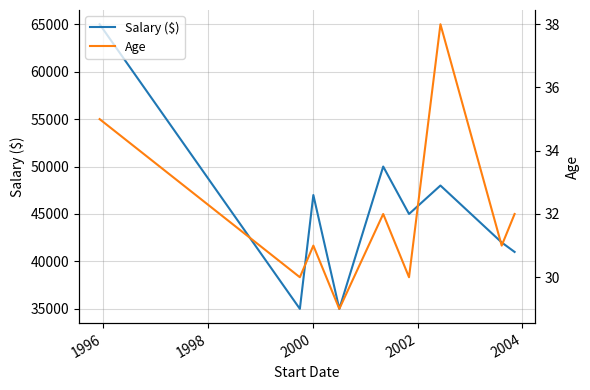

What is the highest value of the Salary ($) series?

65000